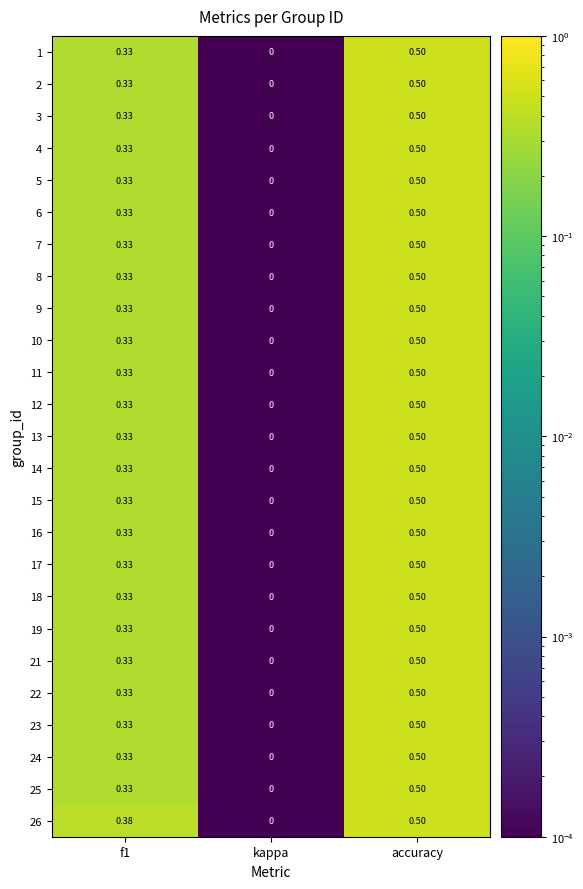

Which category has the lowest value across all series?

kappa